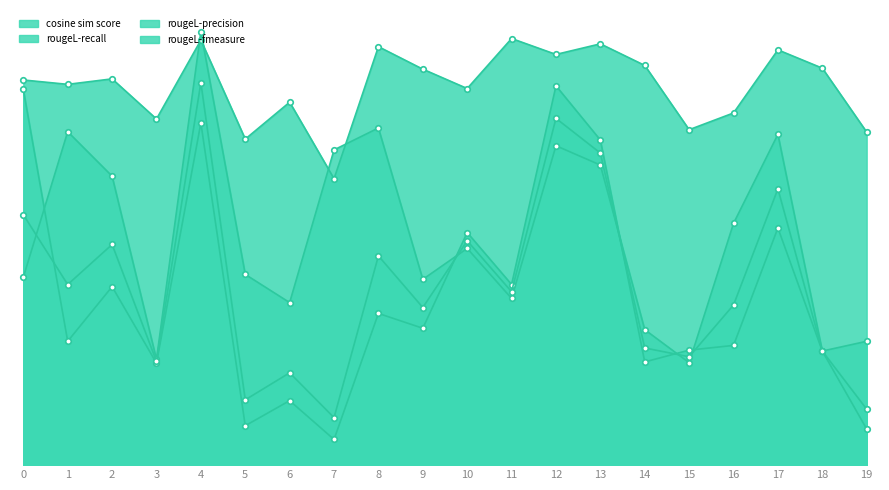

At which category is the sum across all series the highest?

4